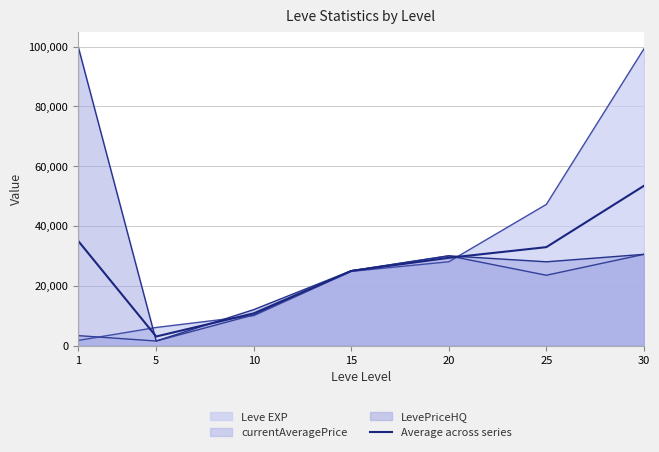

True or false: the data shows 24934.0 at 15.

True